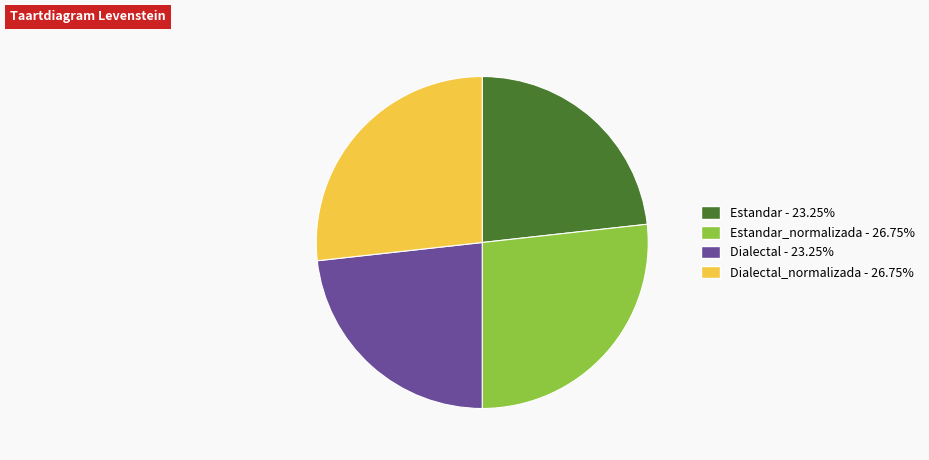

Is there a majority slice in this chart?

No